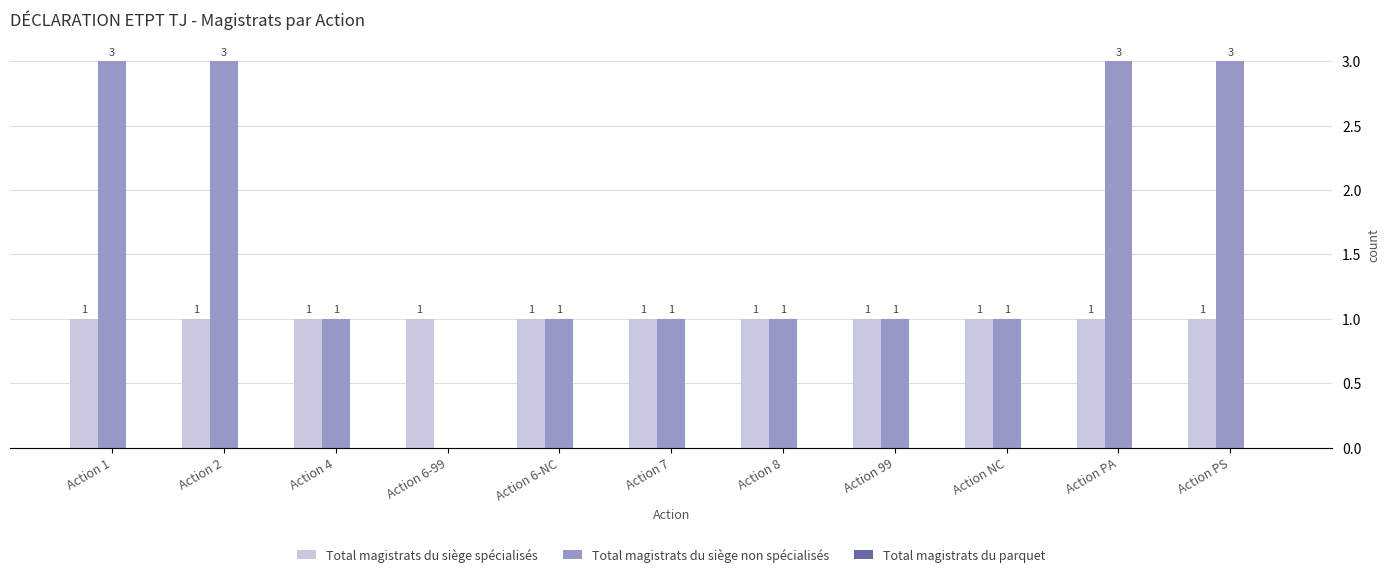

What is the maximum value shown in the chart?

3